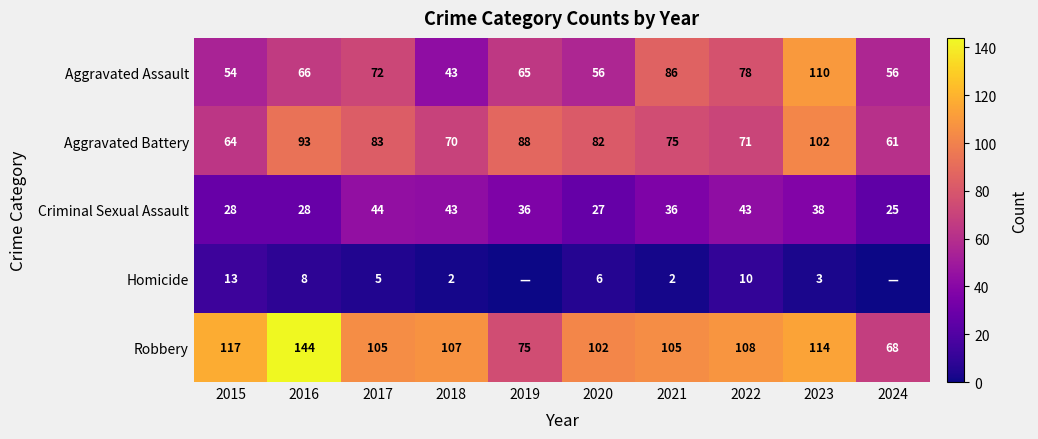

Which has a higher value, 2023 or 2022?

2023